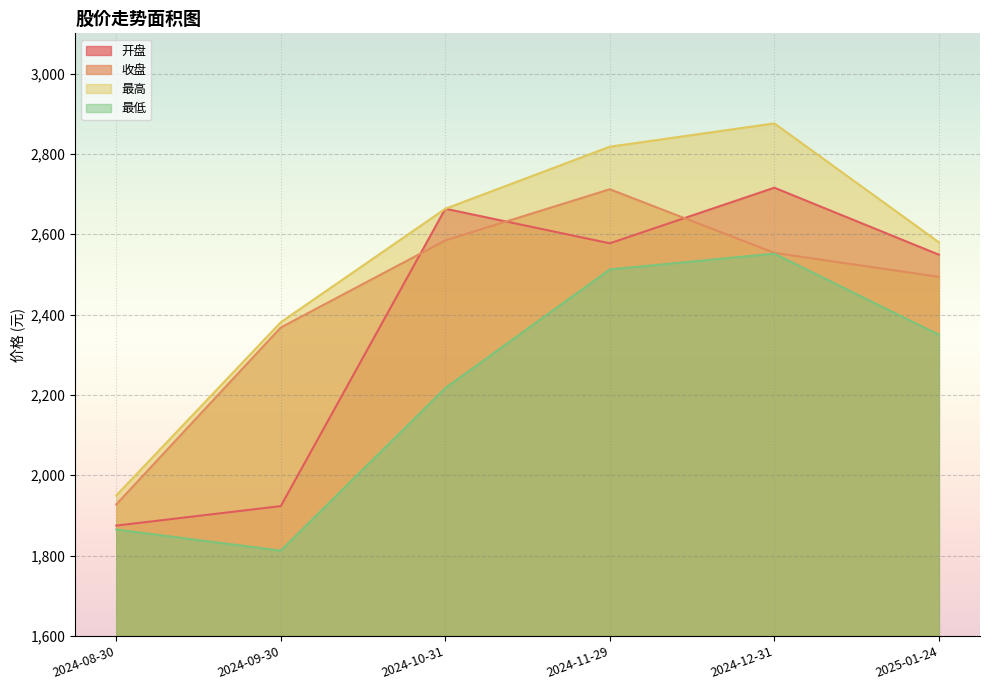

Between 2025-01-24 and 2024-09-30, which is larger?

2025-01-24